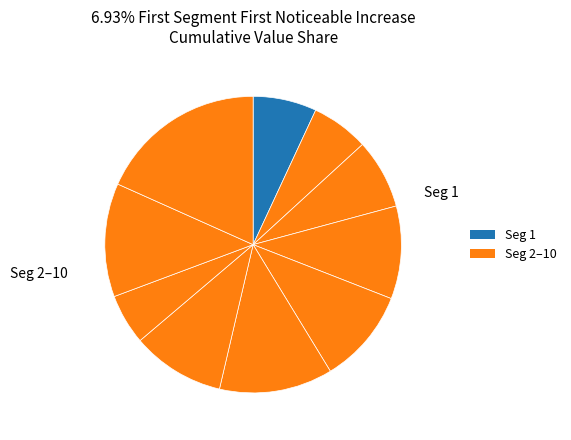

Count the number of slices in the pie.

10